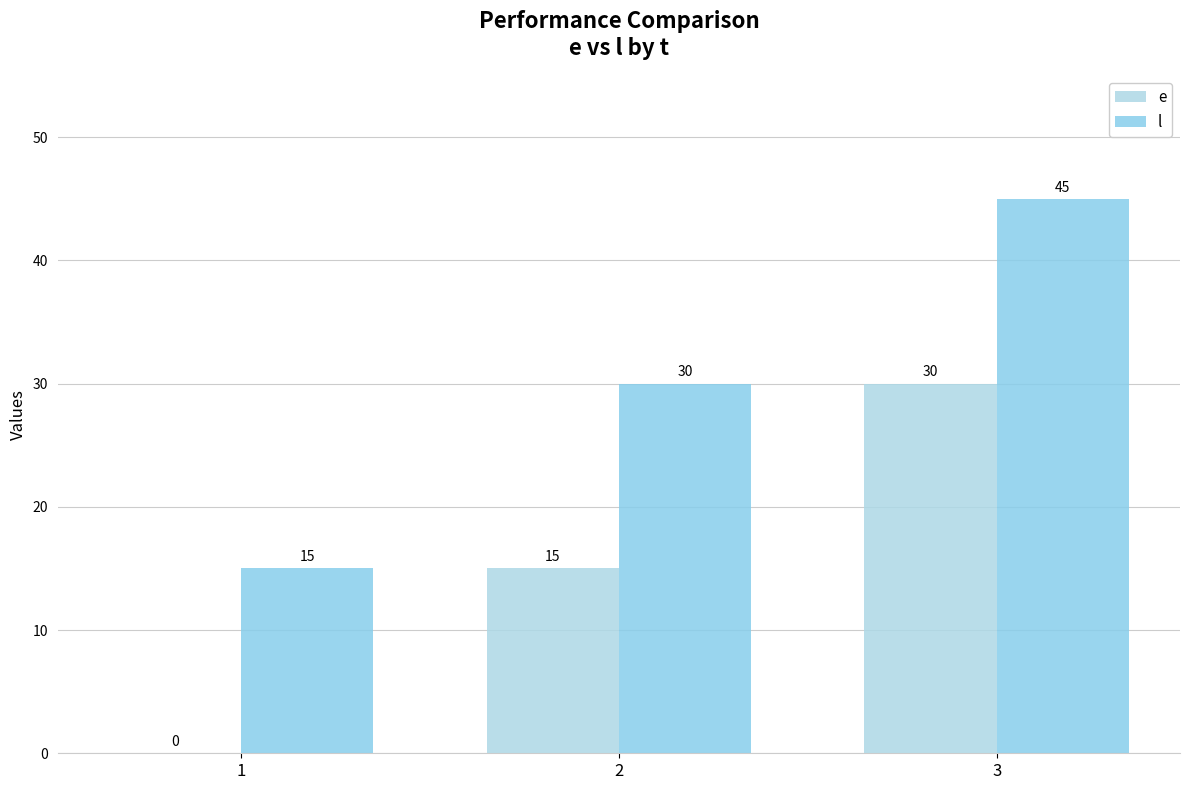

Which series has the widest spread of values?

e